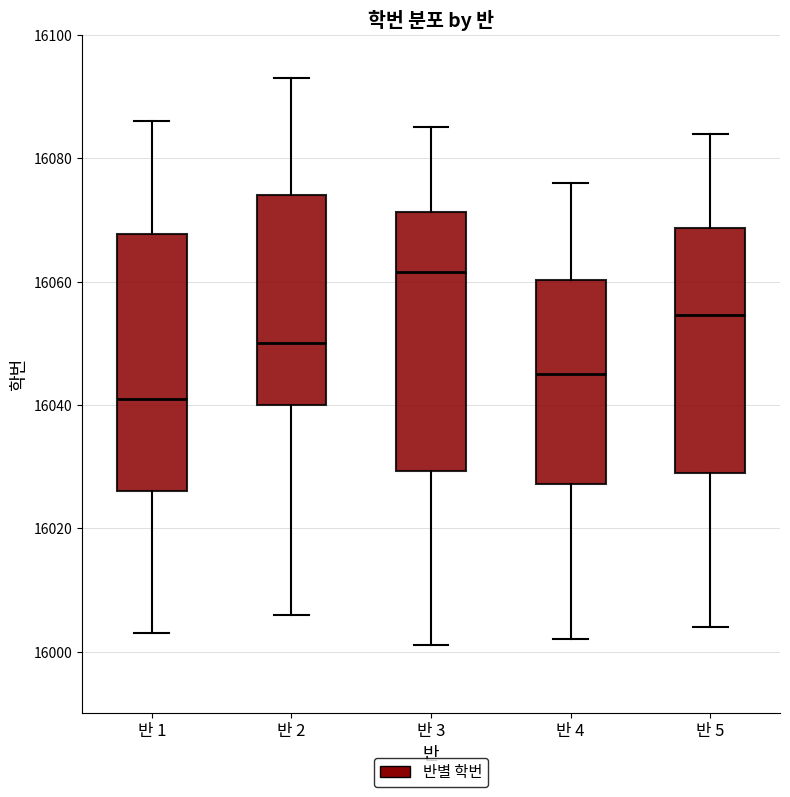

Reading left to right, transcribe this box plot: for each box, give where its median line is, the range the box spans, and where its two whiskers end, as read against the y-axis. The values are not printed on the chart, so give them approximately, as read against the axis.

반 1: median 16042, box 16026 to 16068, whiskers 16004 to 16086
반 2: median 16050, box 16040 to 16074, whiskers 16006 to 16094
반 3: median 16062, box 16030 to 16072, whiskers 16002 to 16086
반 4: median 16046, box 16028 to 16060, whiskers 16002 to 16076
반 5: median 16054, box 16030 to 16068, whiskers 16004 to 16084